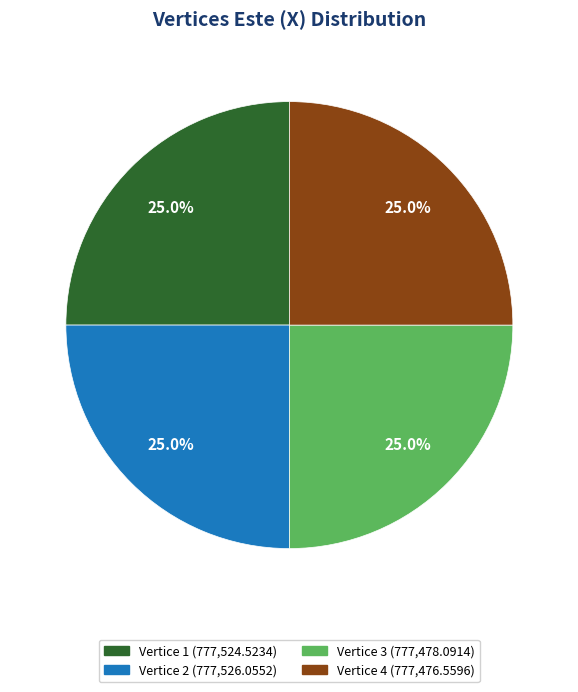

Does Vertice 4 (777,476.5596) account for over 50% of the chart?

No